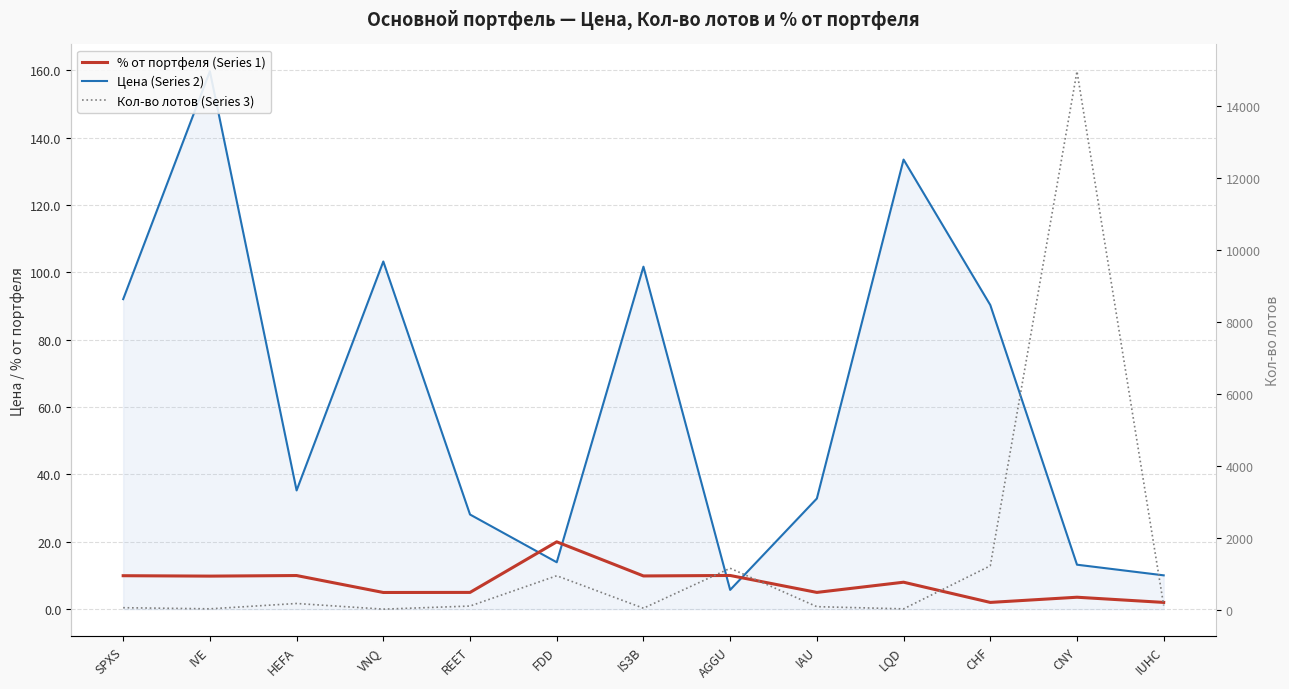

What is the sum of the % от портфеля (Series 1) values at IAU and SPXS?

14.9